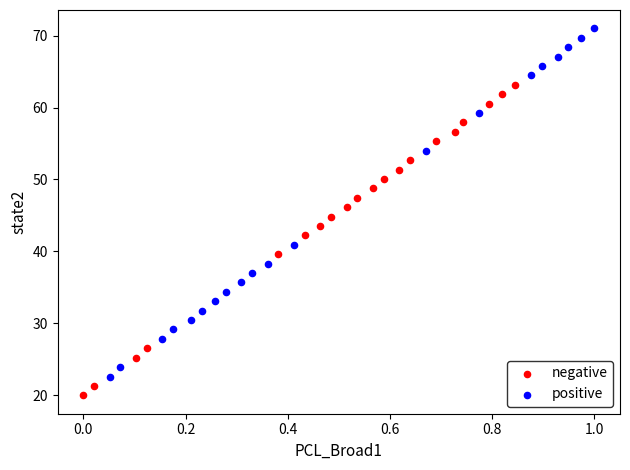

Which series has the widest spread of Y values?

positive